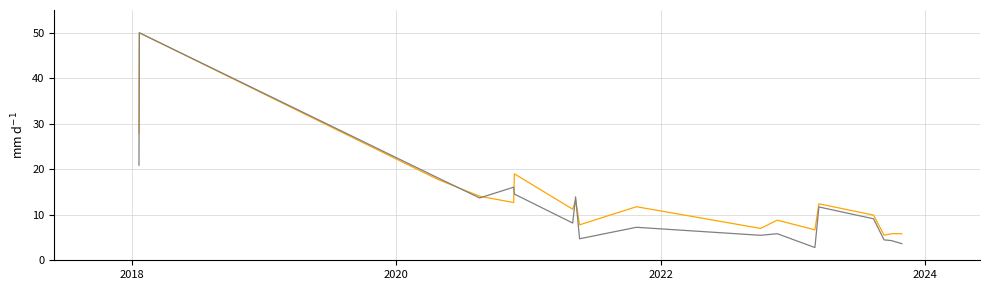

What is the minimum value shown in the chart?

2.8